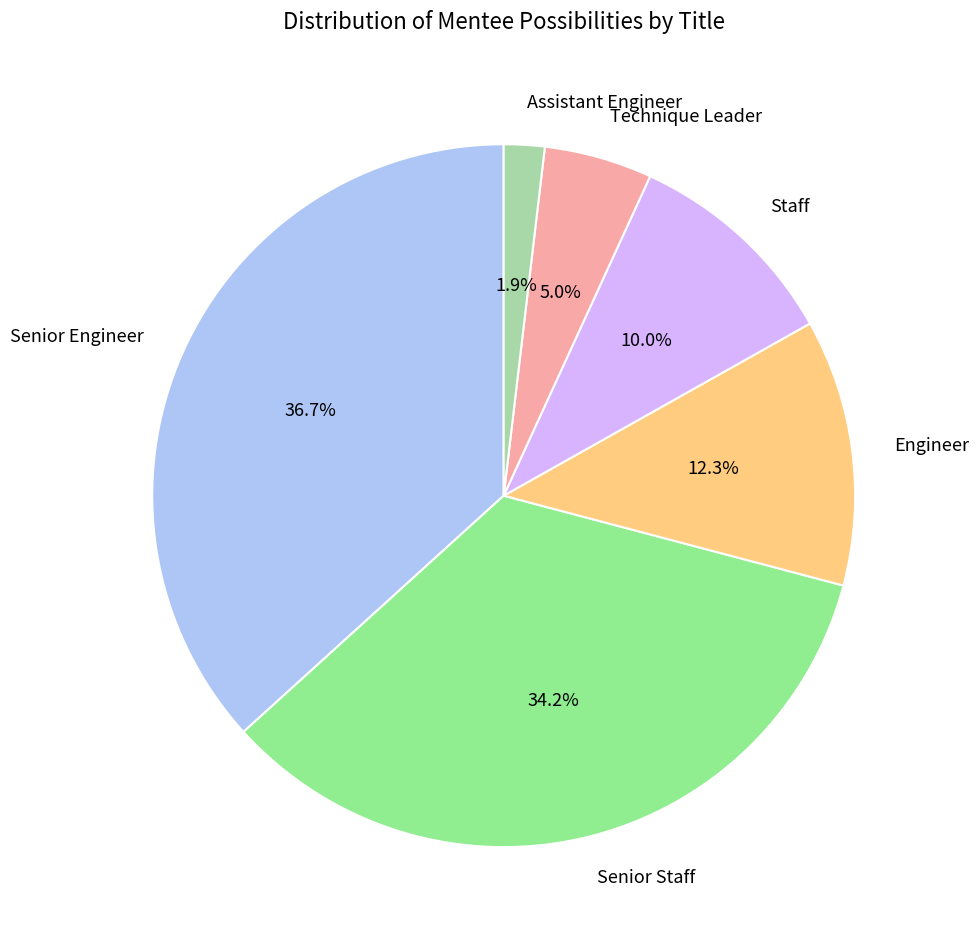

How much of the chart is everything except Assistant Engineer?

98.1%